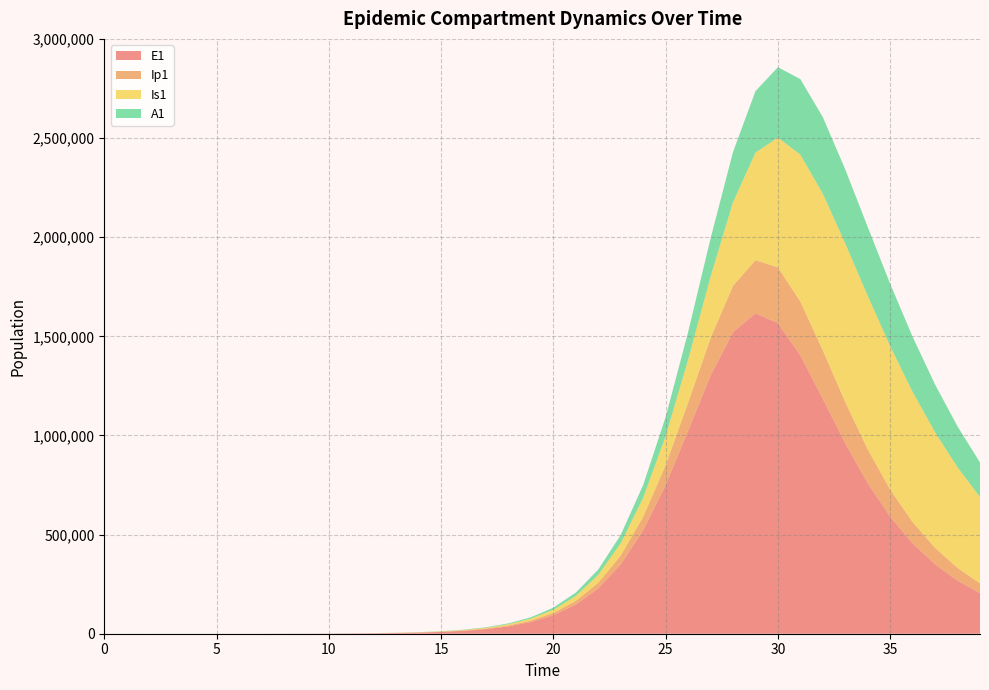

Reading right to left, transcribe all the data shown in this chart.

E1: 39=204598.9	38=267762.0	37=349810.5	36=455661.1	35=590565.0	34=758763.7	33=960285.5	32=1184867.8	31=1403859.6	30=1566905.9	29=1616205.6	28=1520584.1	27=1302030.2	26=1023572.3	25=750354.5	24=521873.9	23=349694.5	22=228479.2	21=146820.3	20=93339.4	19=58934.8	18=37050.9	17=23229.6	16=14539.3	15=9090.6	14=5680.4	13=3549.5	12=2200.5	11=1302.3	10=770.7	9=456.0	8=269.8	7=159.7	6=94.5	5=55.9	4=33.0	3=19.4	2=11.1	1=5.5	0=0.0
Ip1: 39=49210.8	38=64122.0	37=83187.9	36=107170.4	35=136536.0	34=170934.1	33=208364.0	32=244240.7	31=271169.1	30=280751.0	29=267766.3	28=234088.1	27=188324.1	26=141015.6	25=99769.2	24=67702.1	23=44624.3	22=28844.2	21=18407.6	20=11651.2	19=7336.2	18=4604.1	17=2883.5	16=1803.6	15=1127.3	14=704.3	13=440.1	12=272.1	11=161.0	10=95.3	9=56.4	8=33.4	7=19.7	6=11.7	5=6.9	4=4.0	3=2.3	2=1.2	1=0.4	0=0.0
Is1: 39=435690.1	38=507628.2	37=582730.6	36=656777.6	35=723479.6	34=774430.8	33=799832.7	32=790504.9	31=741299.8	30=654779.6	29=542543.2	28=422028.5	27=310011.0	26=217128.7	25=146595.6	24=96384.5	23=62224.1	22=39684.9	21=25110.4	20=15808.1	19=9919.8	18=6212.2	17=3885.4	16=2428.1	15=1516.5	14=946.6	13=590.2	12=364.4	11=215.7	10=127.8	9=75.8	8=45.1	7=27.0	6=16.3	5=10.1	4=6.6	3=4.8	2=4.0	1=4.1	0=5.0
A1: 39=174355.2	38=206192.2	37=241001.6	36=277651.0	35=314152.4	34=347410.8	33=373103.5	32=385962.5	31=380866.7	30=354938.3	29=309885.1	28=252642.1	27=192938.5	26=139227.5	25=96049.7	24=64097.1	23=41791.9	22=26826.3	21=17044.6	20=10758.5	19=6762.3	18=4239.3	17=2653.1	16=1658.7	15=1036.3	14=647.1	13=403.9	12=249.4	11=147.6	10=87.3	9=51.6	8=30.4	7=17.9	6=10.5	5=6.1	4=3.4	3=1.8	2=0.8	1=0.2	0=0.0